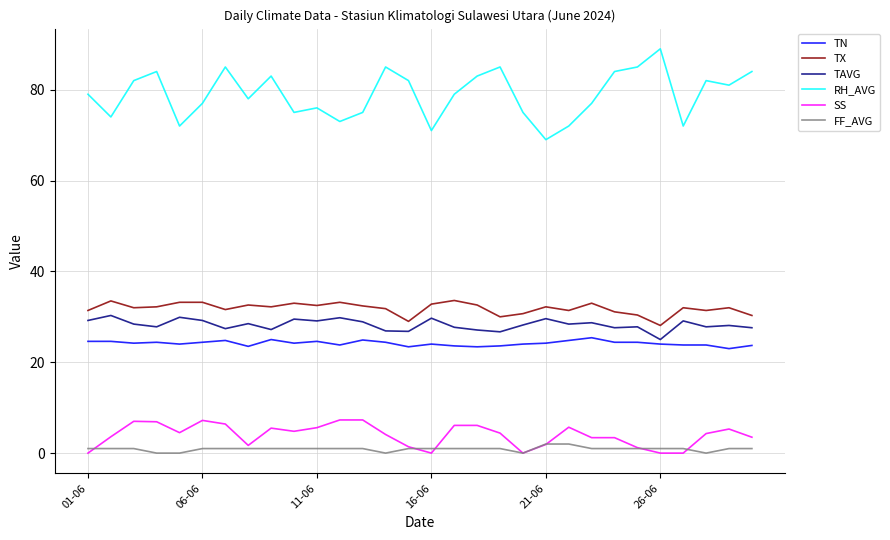

What is the greatest value displayed?

89.0